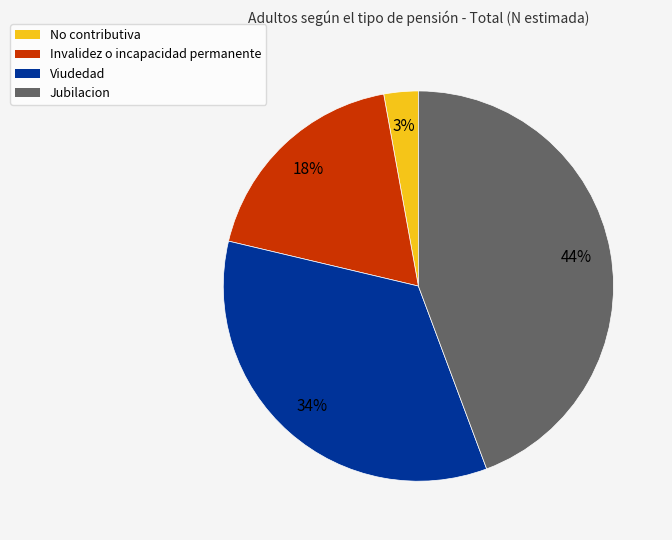

Combined, do Jubilacion and Viudedad account for over 50%?

Yes